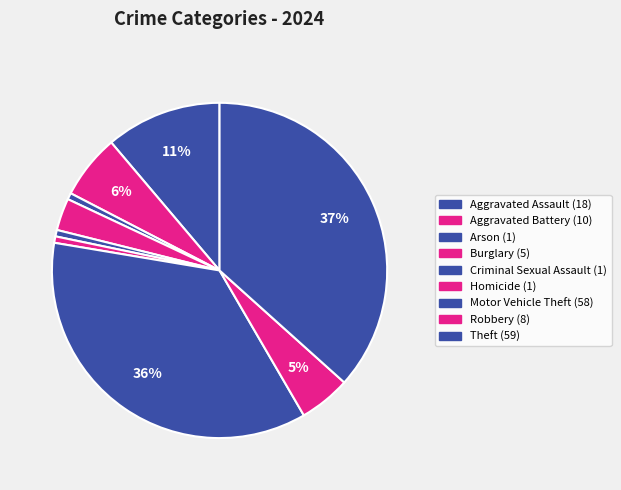

What is the ratio of the value at Theft to the value at Aggravated Battery?

5.9